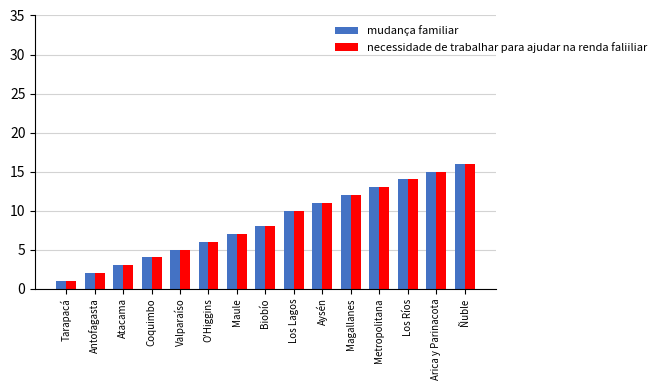

How many values in the mudança familiar series are below 8?

7